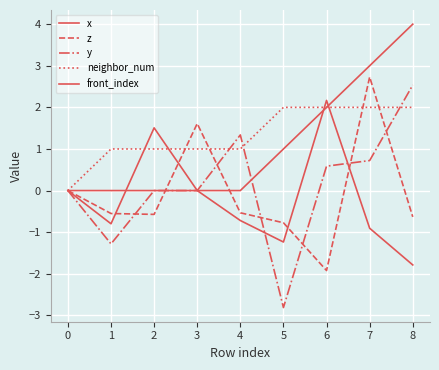

Does the chart have visible grid lines?

Yes